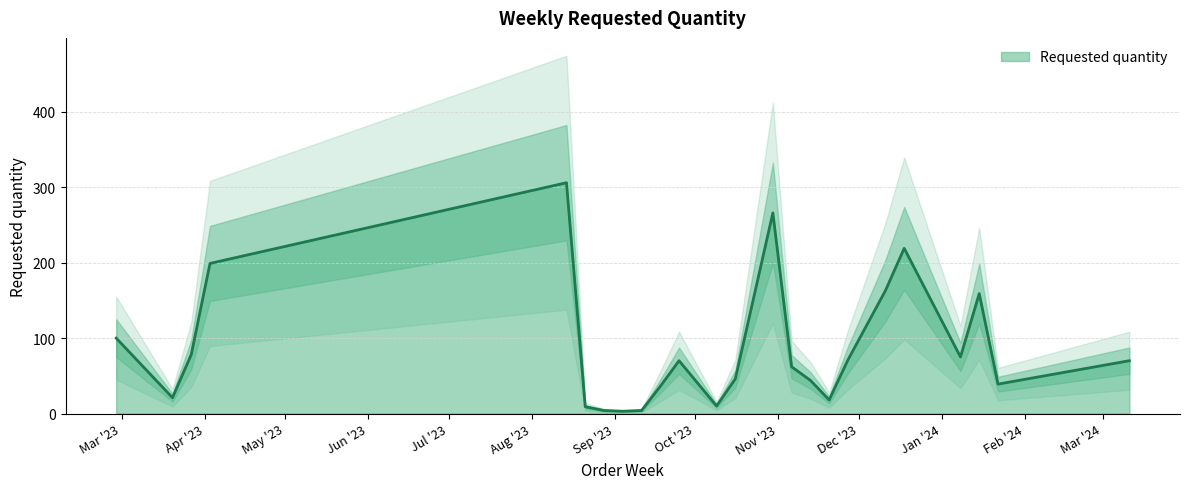

At which category does the data reach its first local valley?

2023-03-20